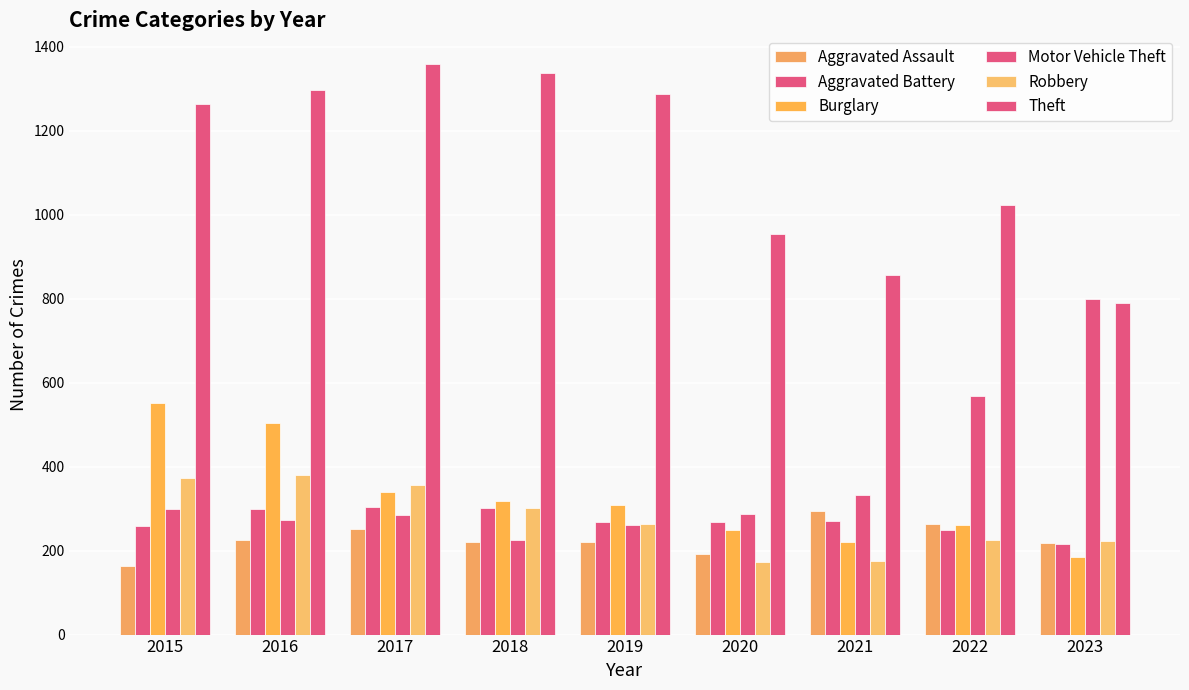

What is the value of the Aggravated Assault bar at the 8th from the left?

264